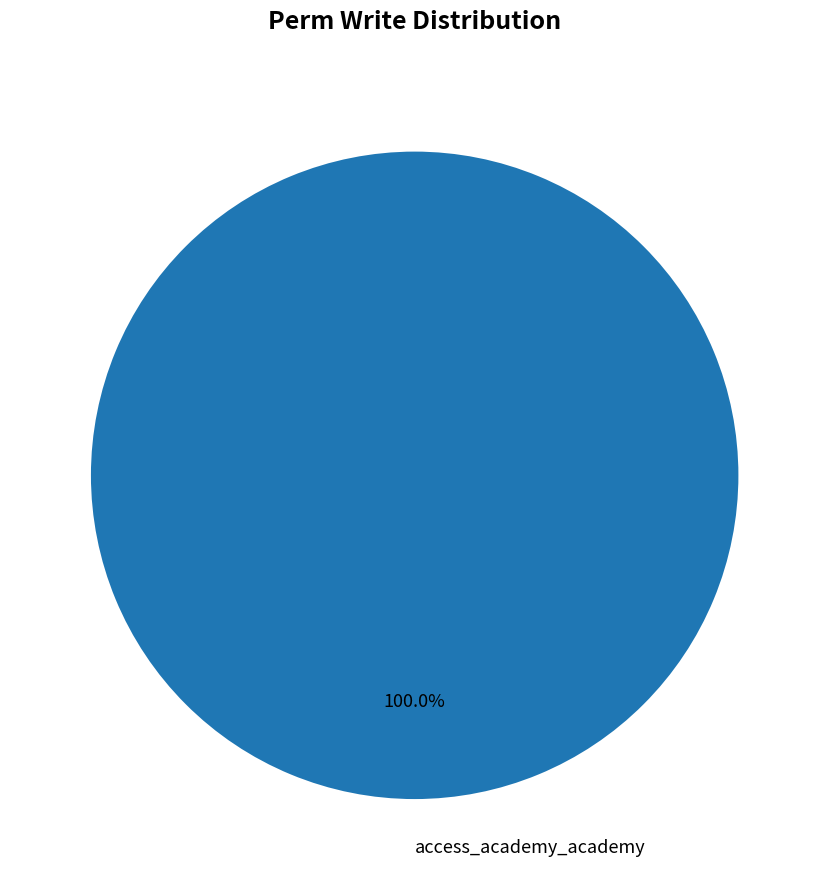

Rank the categories by value from highest to lowest.

access_academy_academy